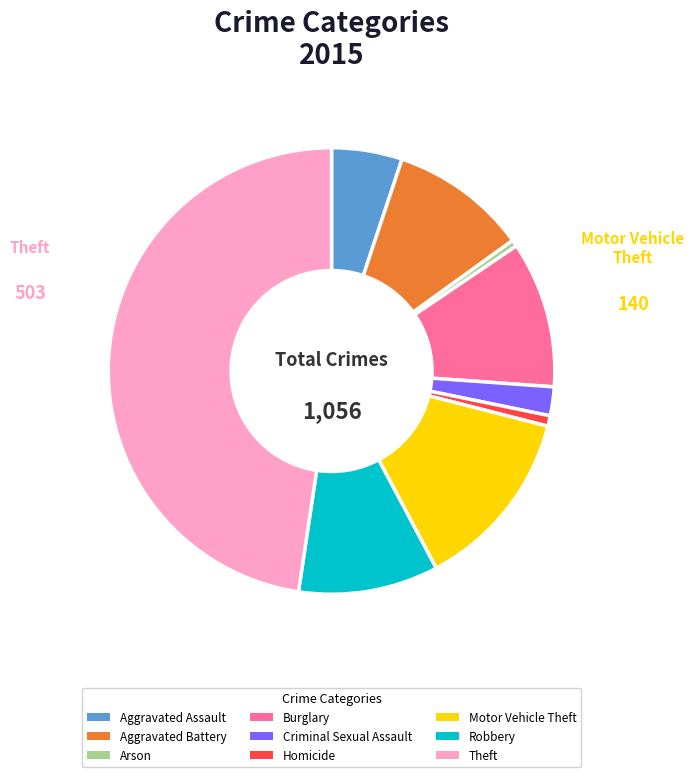

Between Aggravated Assault and Aggravated Battery, which is larger?

Aggravated Battery